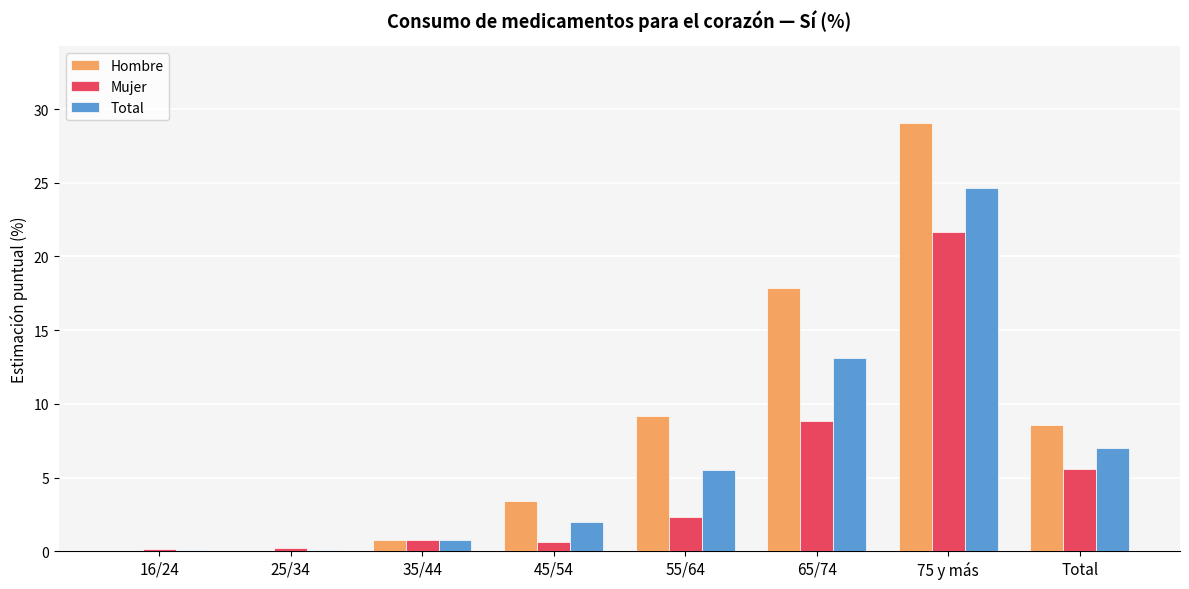

What is the maximum value for Hombre?

29.0